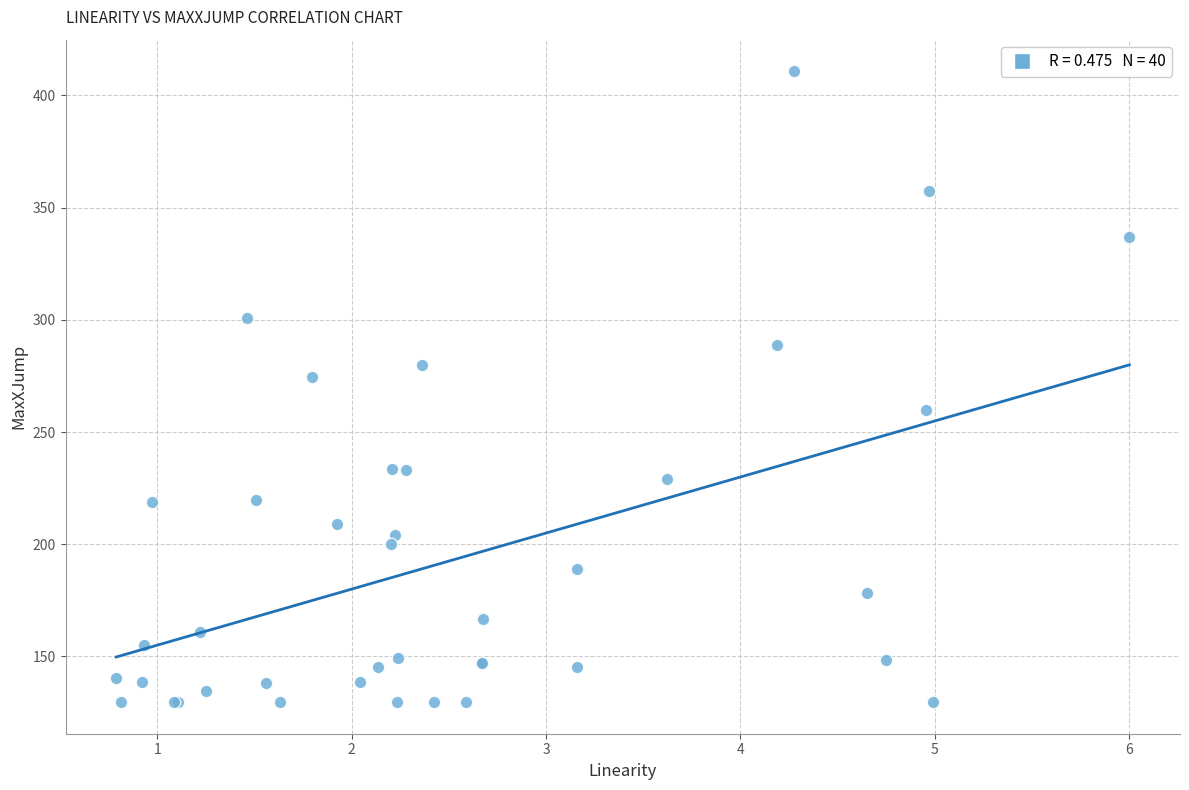

What Y value in the scatter plot is closest to 270?

274.7